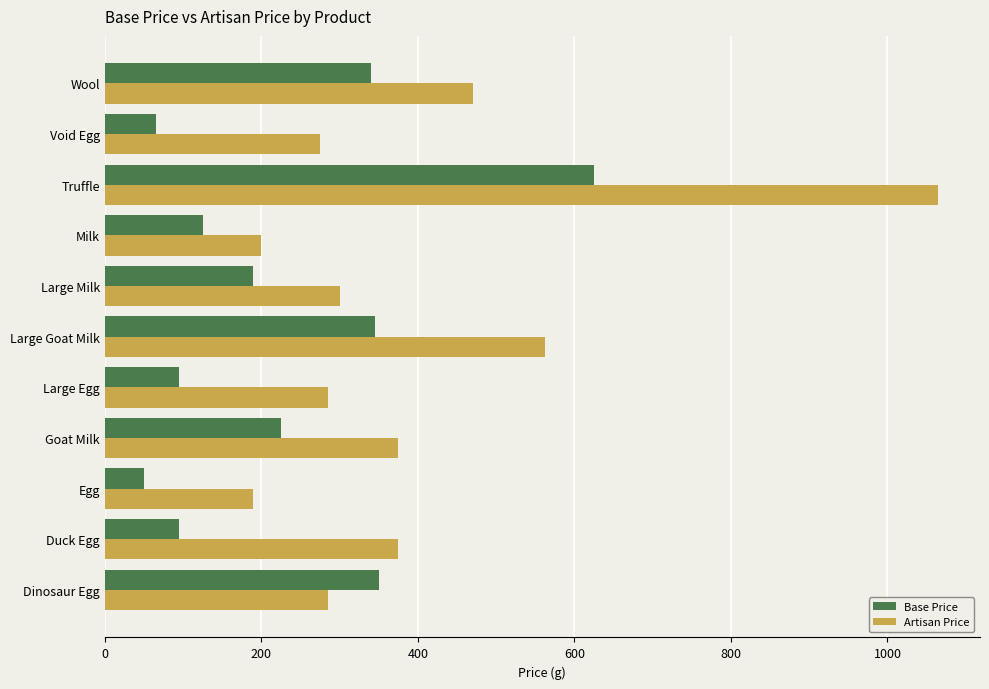

What is the total value across all series at Large Goat Milk?

907